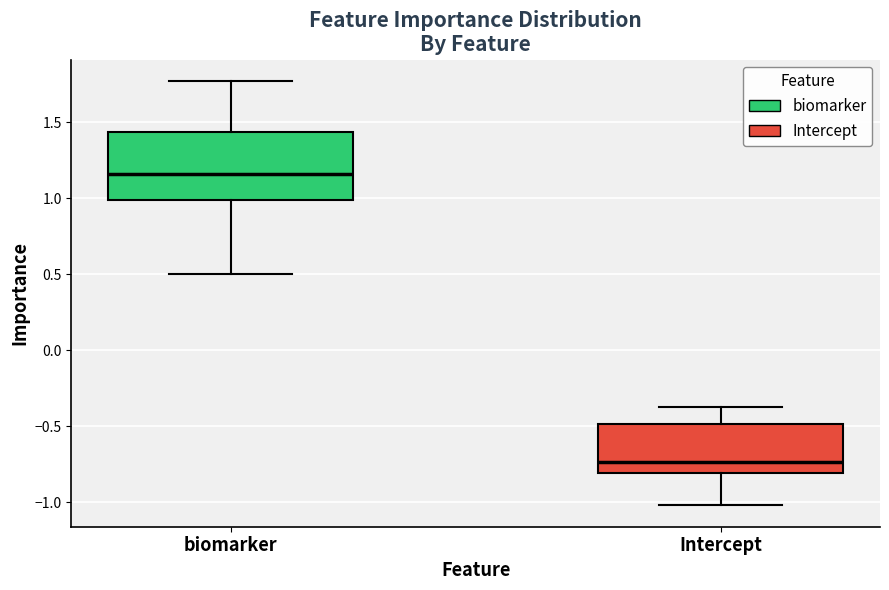

Which box's median line is the lowest?

Intercept